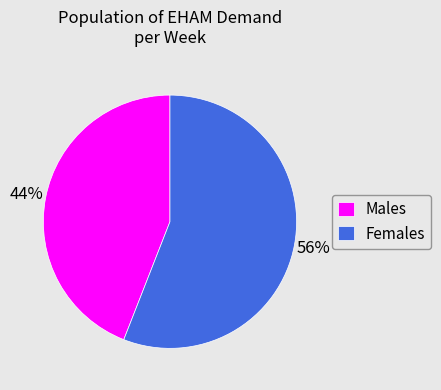

Does any single category account for the majority?

Yes